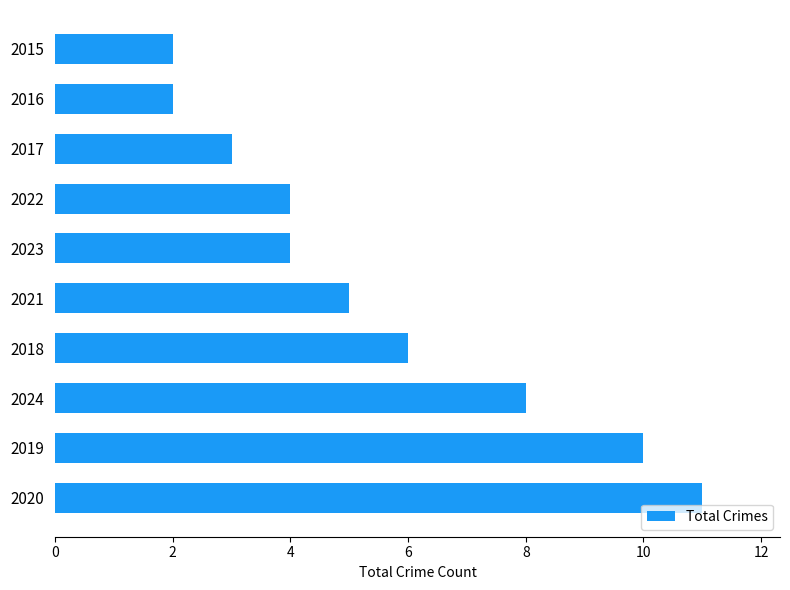

Are the bars horizontal?

Yes